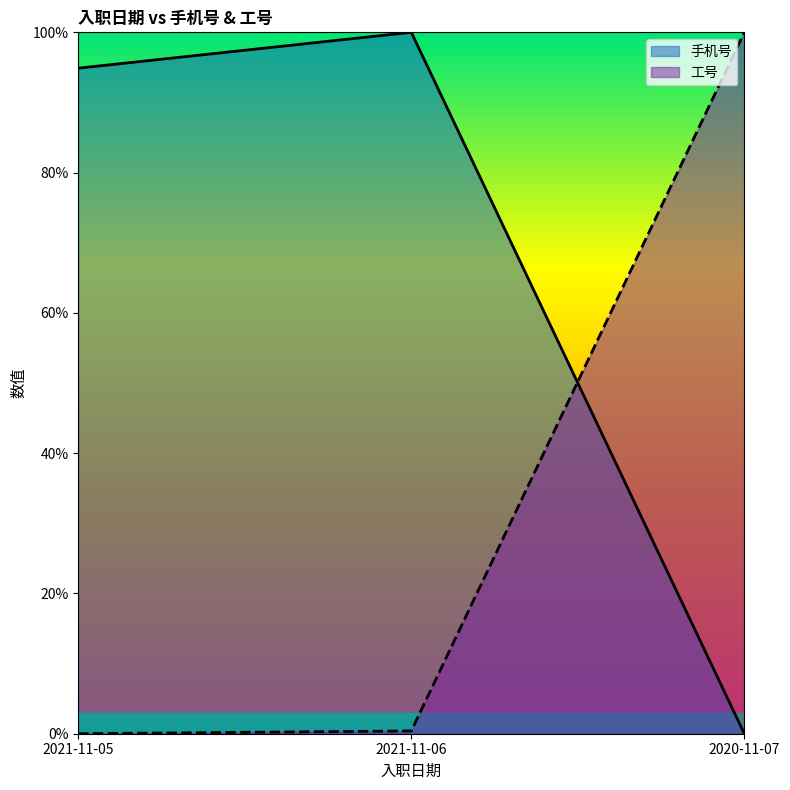

Does the chart display data point markers on the line(s)?

No